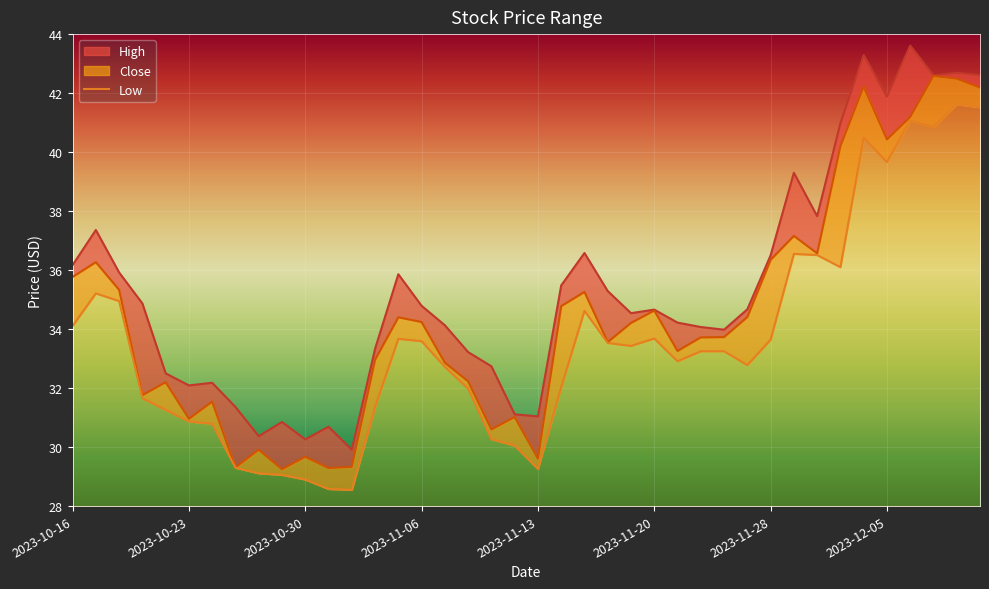

What is the difference between the values at 31 and 22?

1.9